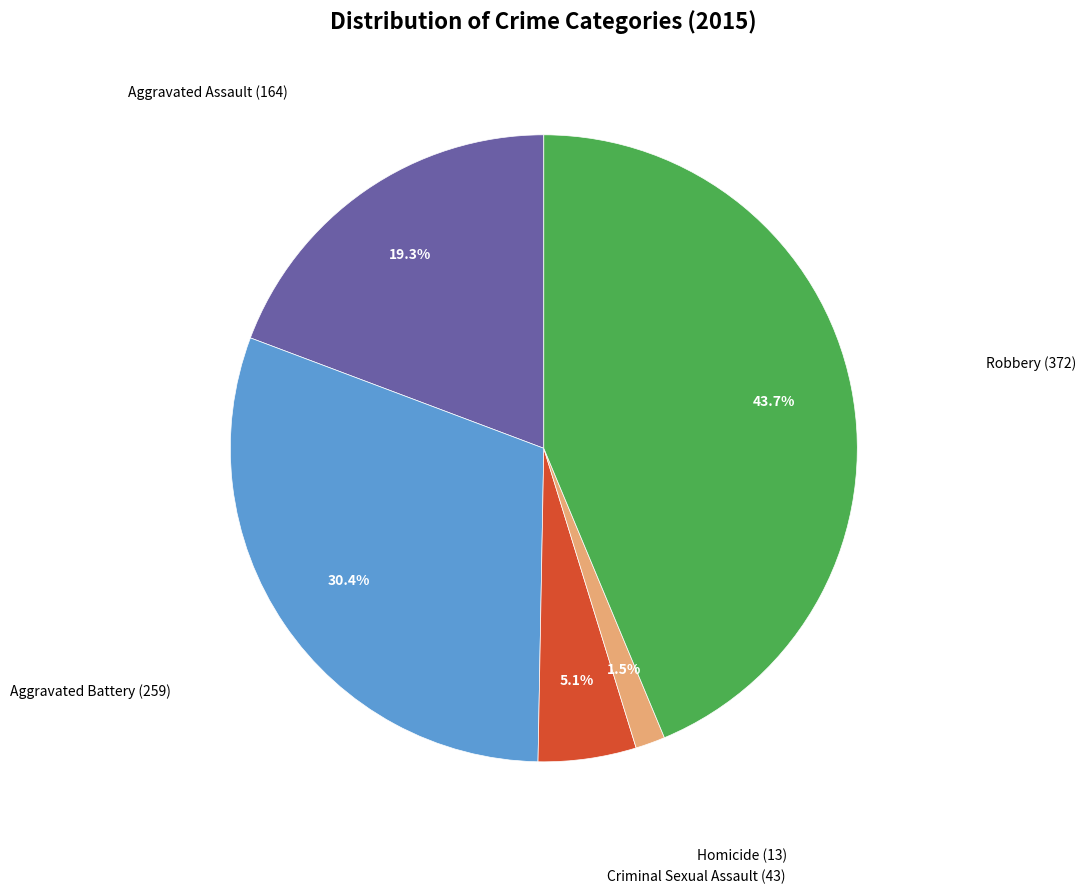

Is there any slice that represents more than half of the pie?

No